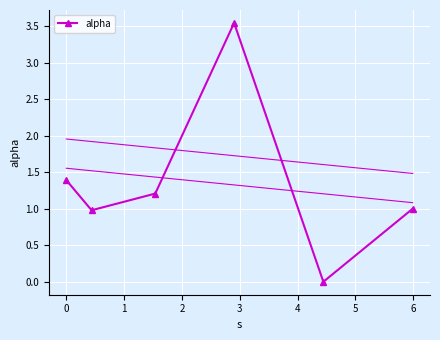

How many interior local valleys (lower than both neighbors) does the data have?

2